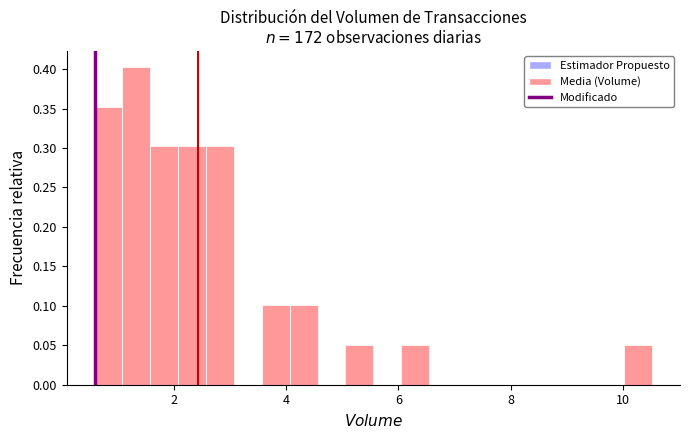

Around what value on the x-axis is the tallest bar? Give the approximate position of its centre, as read against the axis.

1.4